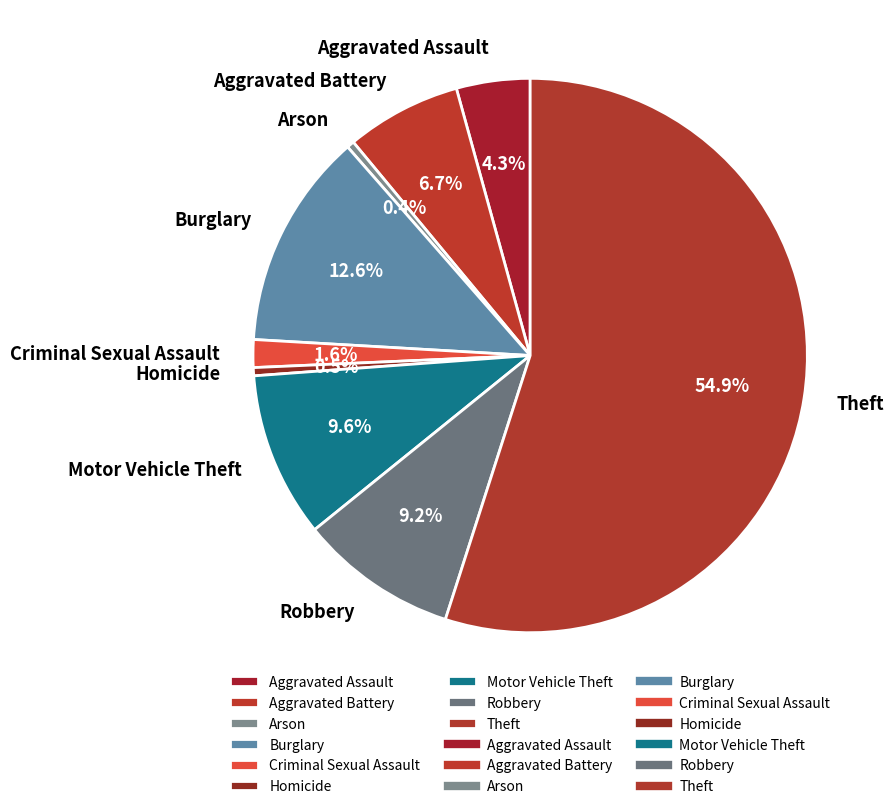

What percentage is NOT represented by Aggravated Assault?

95.7%